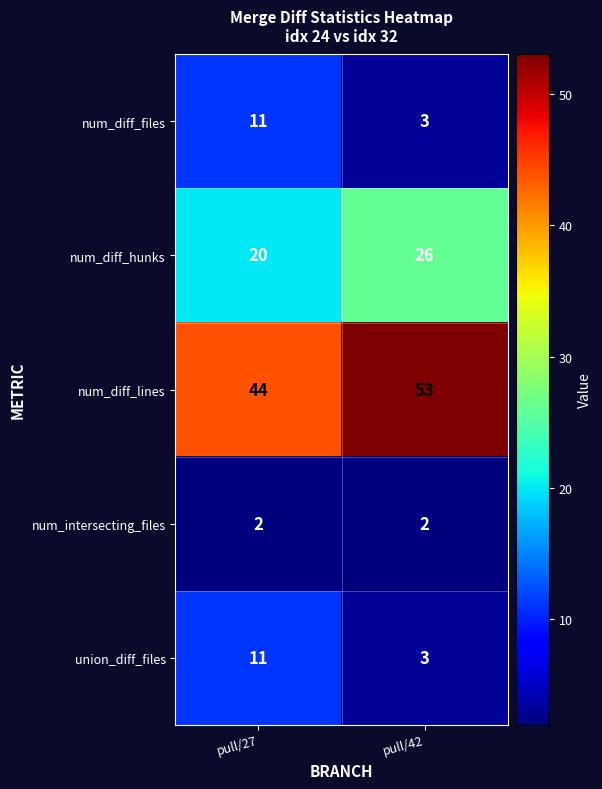

Reading left to right, transcribe all the data shown in this chart.

num_diff_files: 11	3
num_diff_hunks: 20	26
num_diff_lines: 44	53
num_intersecting_files: 2	2
union_diff_files: 11	3